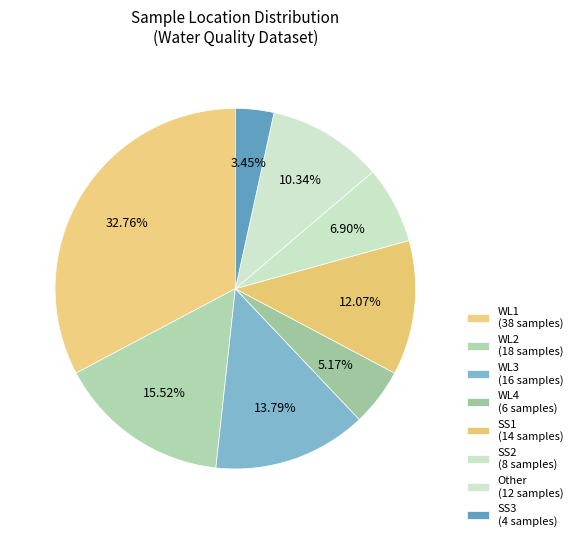

Is Other the majority of the pie?

No